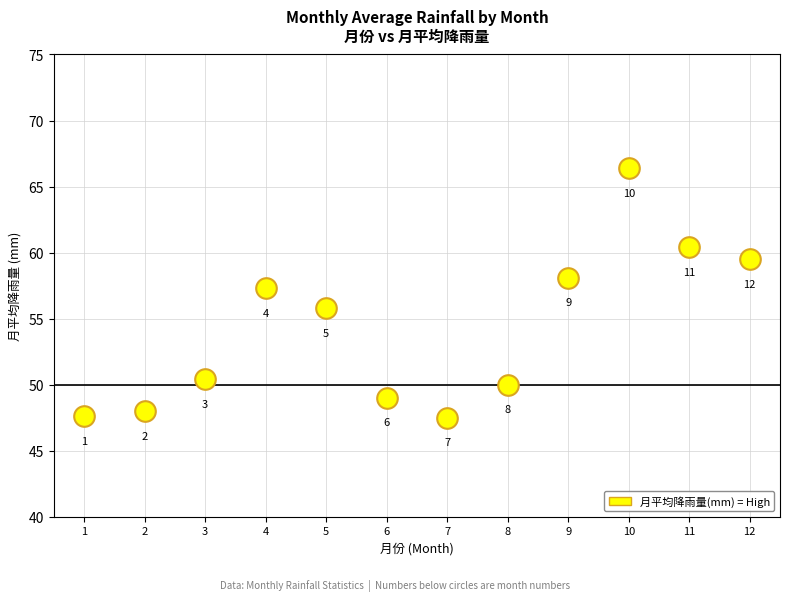

What Y value in the scatter plot is closest to 56?

55.8